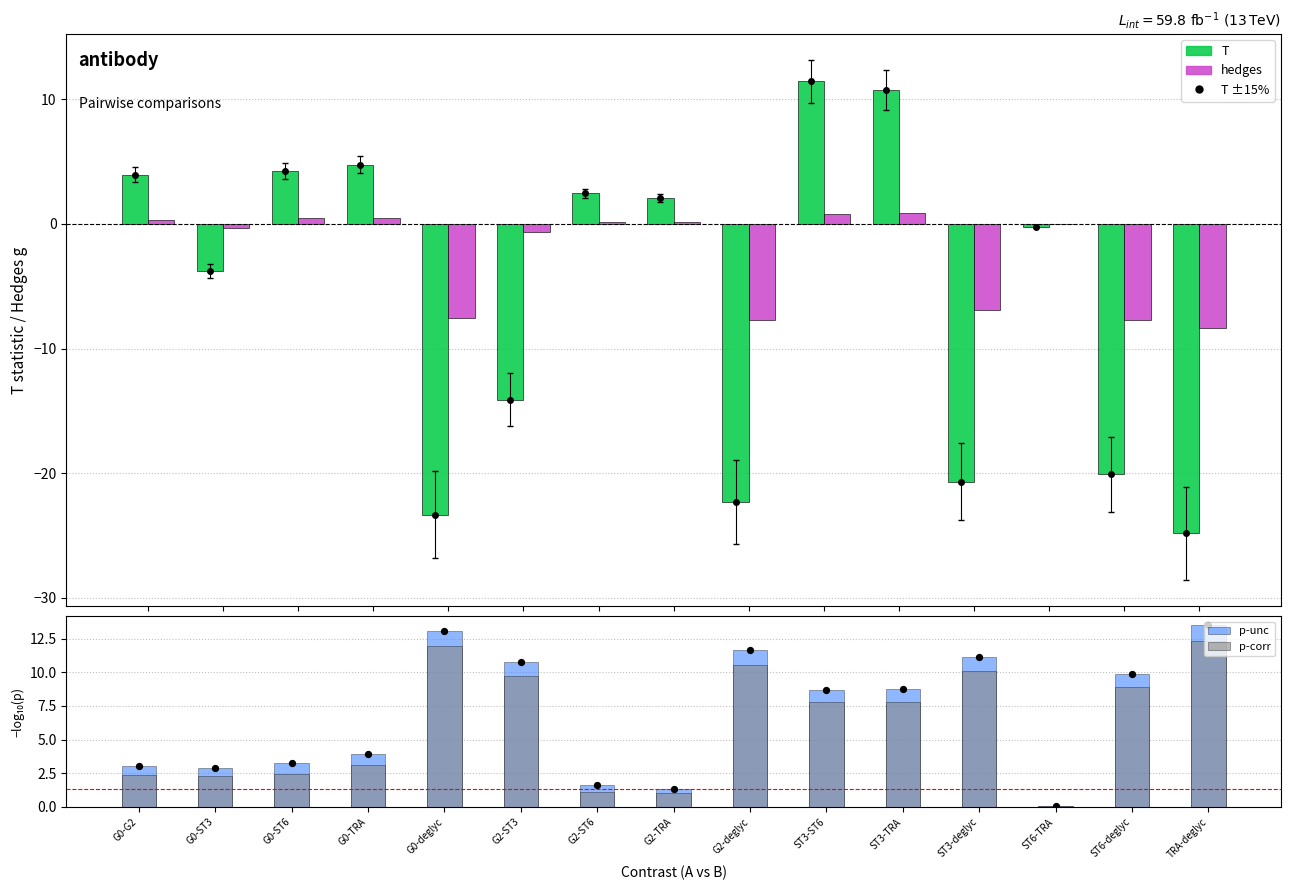

Which series has the largest Y range (max minus min)?

T